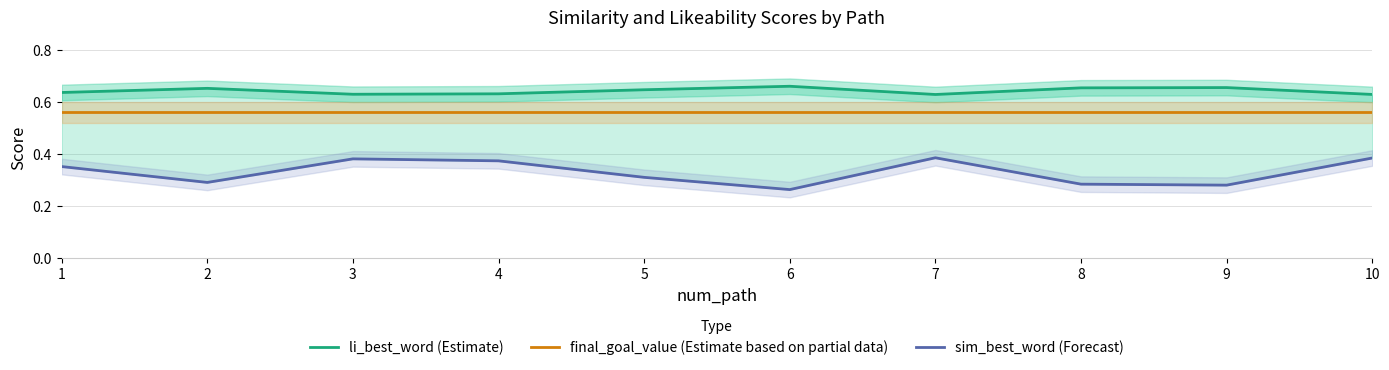

What is the sum of the li_best_word (Estimate) values at 3 and 1?

1.3